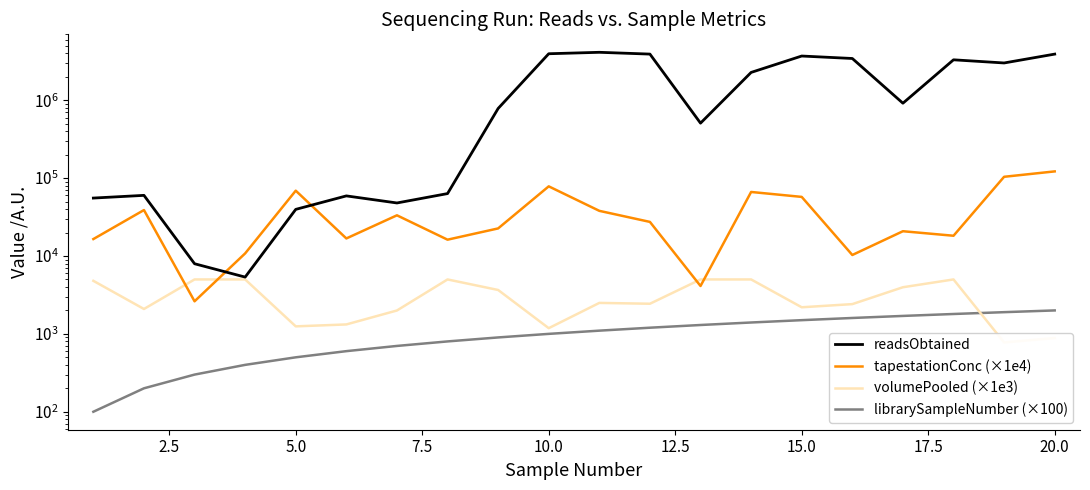

Which series has the largest total across all categories?

readsObtained